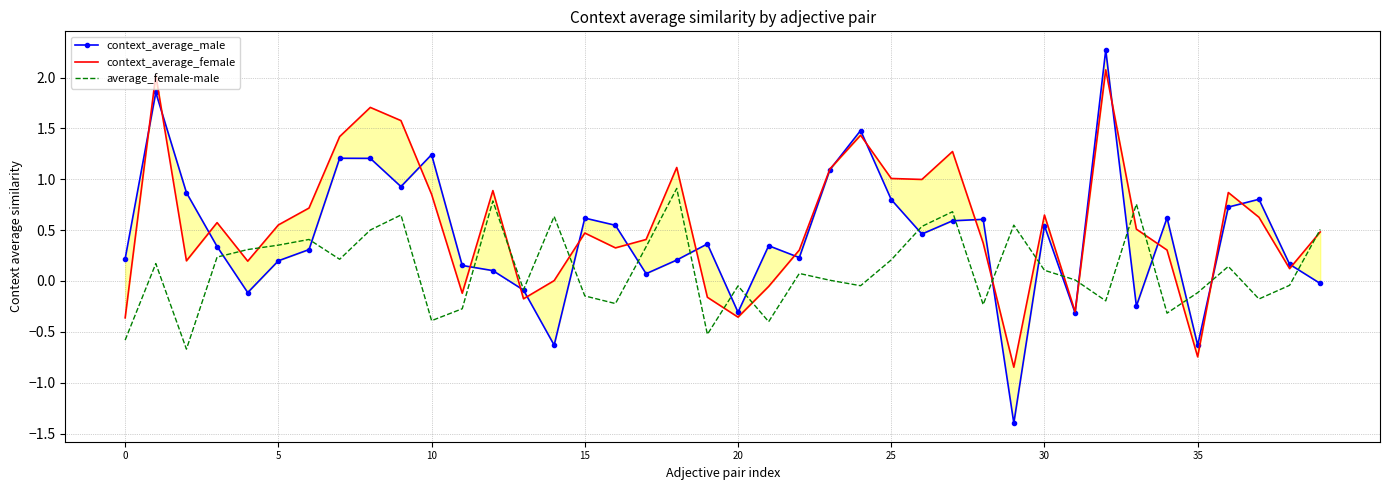

What is the smallest value displayed?

-1.4